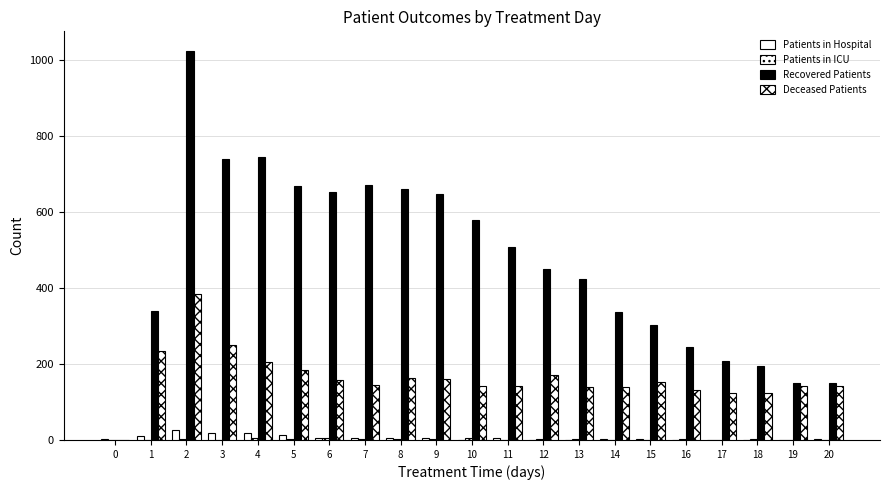

How many groups of bars are there?

21